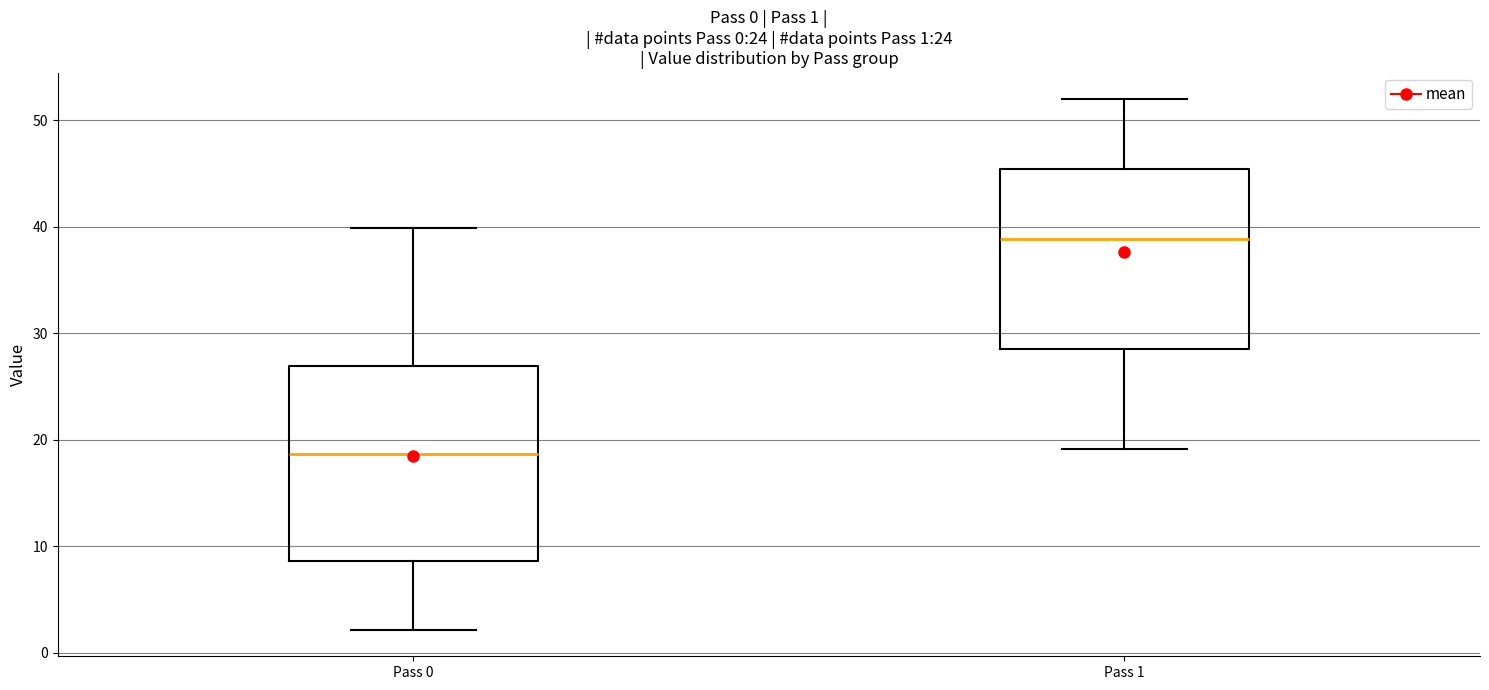

Which box has the highest median line?

Pass 1